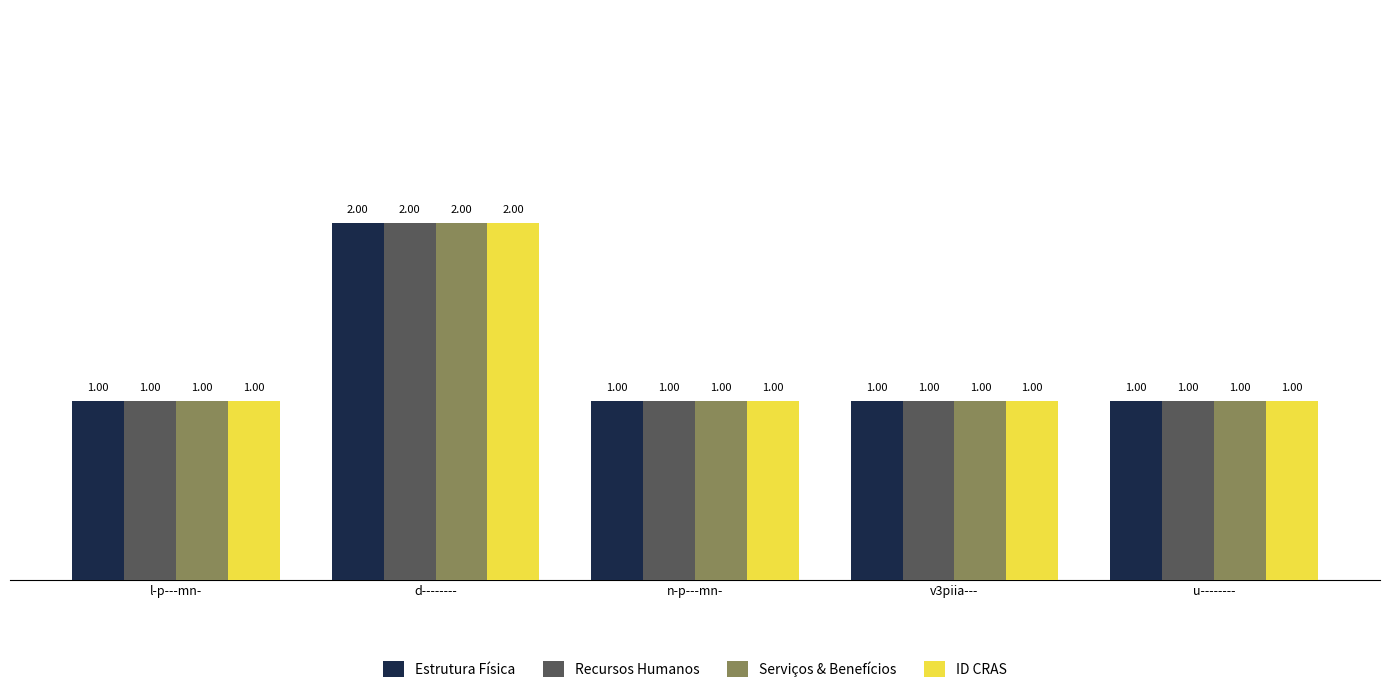

How many series are shown in this chart?

4